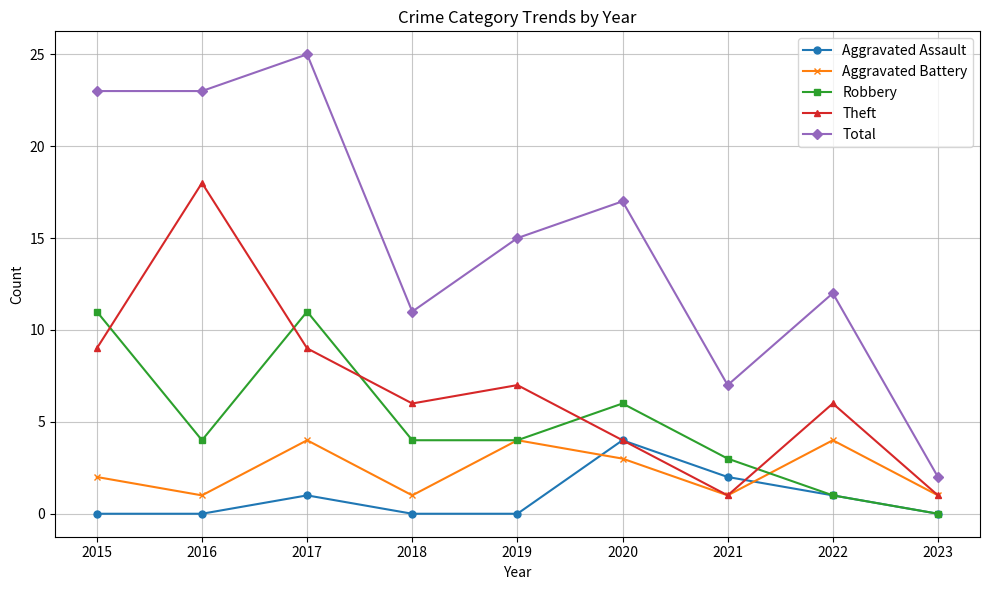

Reading left to right, extract all data points from this chart.

Aggravated Assault: 0	0	1	0	0	4	2	1	0
Aggravated Battery: 2	1	4	1	4	3	1	4	1
Robbery: 11	4	11	4	4	6	3	1	0
Theft: 9	18	9	6	7	4	1	6	1
Total: 23	23	25	11	15	17	7	12	2